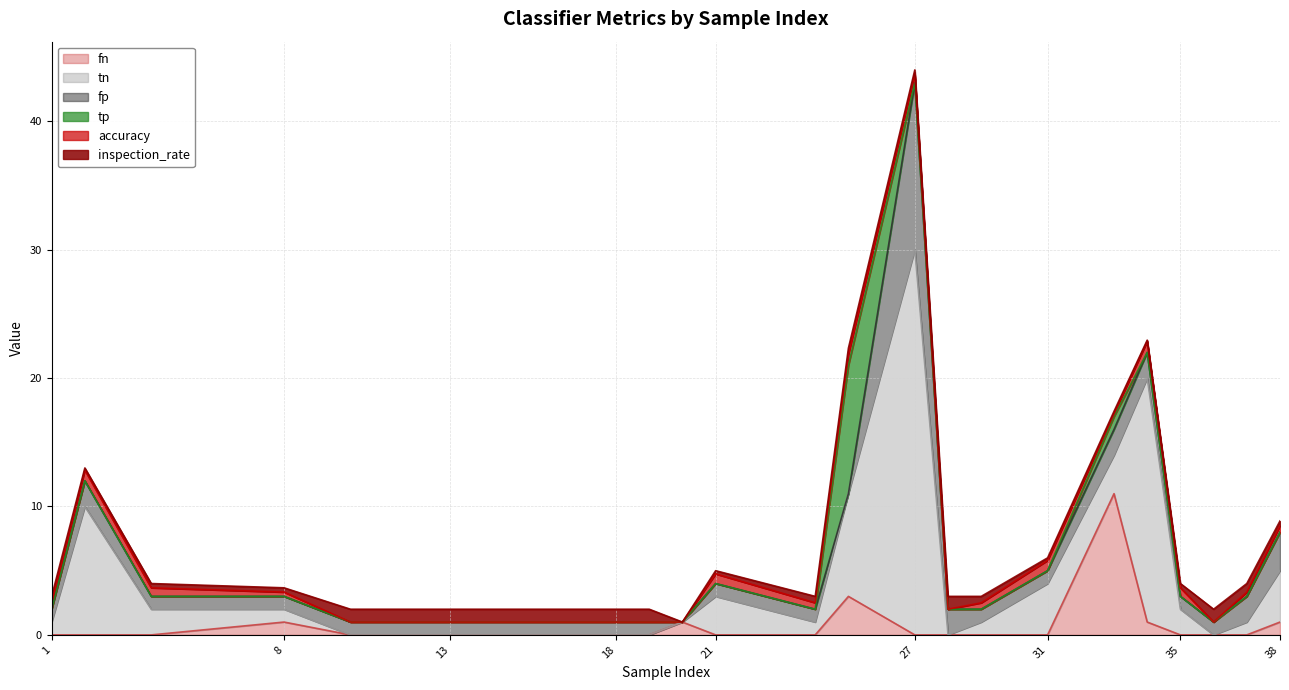

True or false: fn has more than 1 interior local peaks.

True